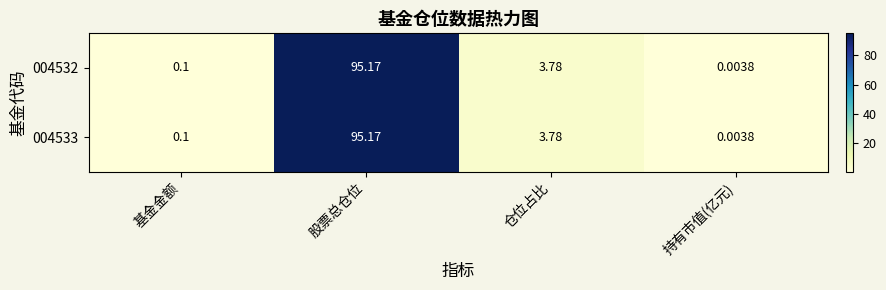

At which label is 004532 closest to 47?

仓位占比